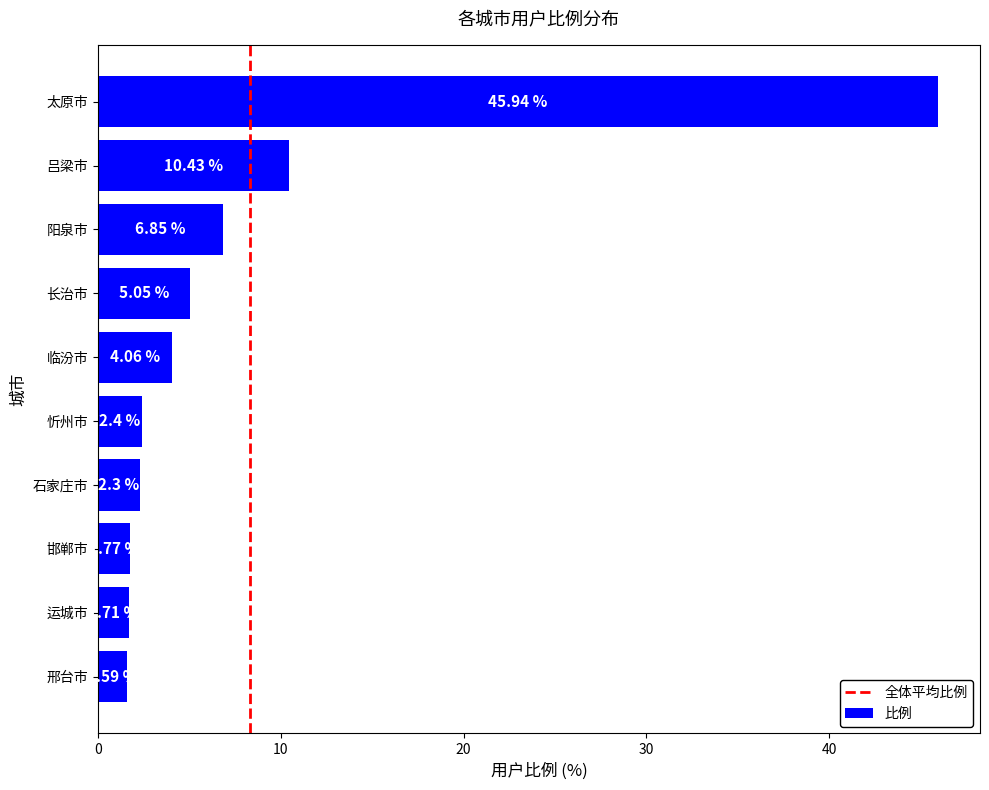

Which category has the highest value across all series?

太原市